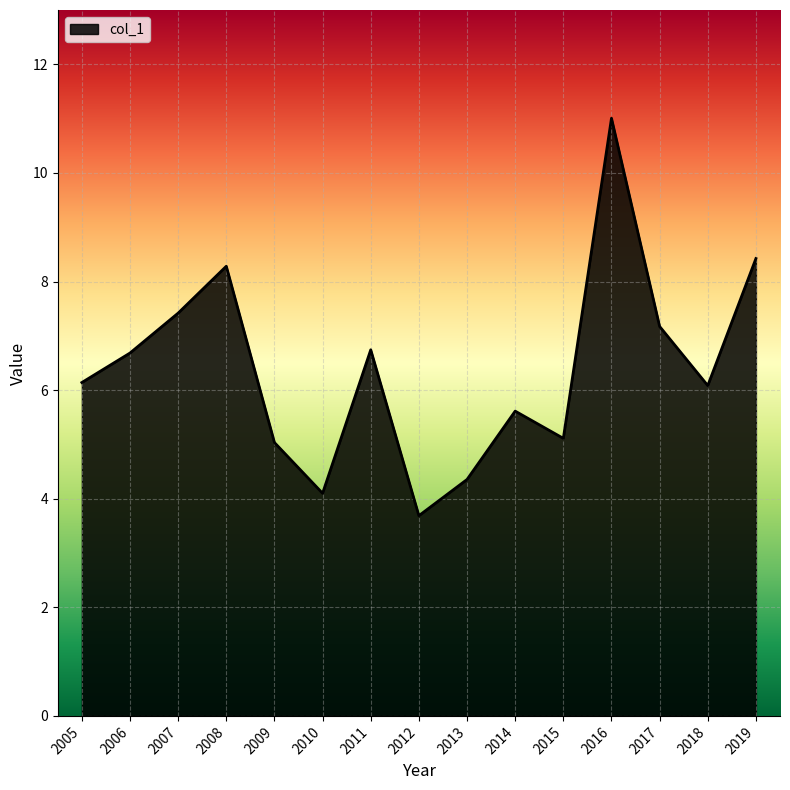

Where is the first local minimum?

2010